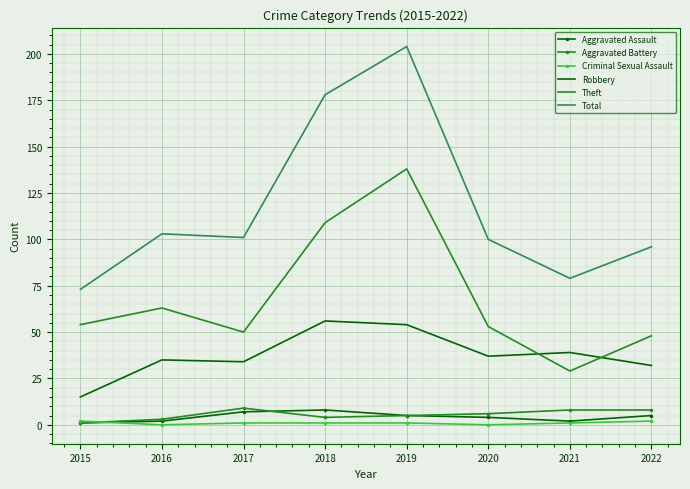

True or false: Total and Aggravated Battery cross at least once.

False